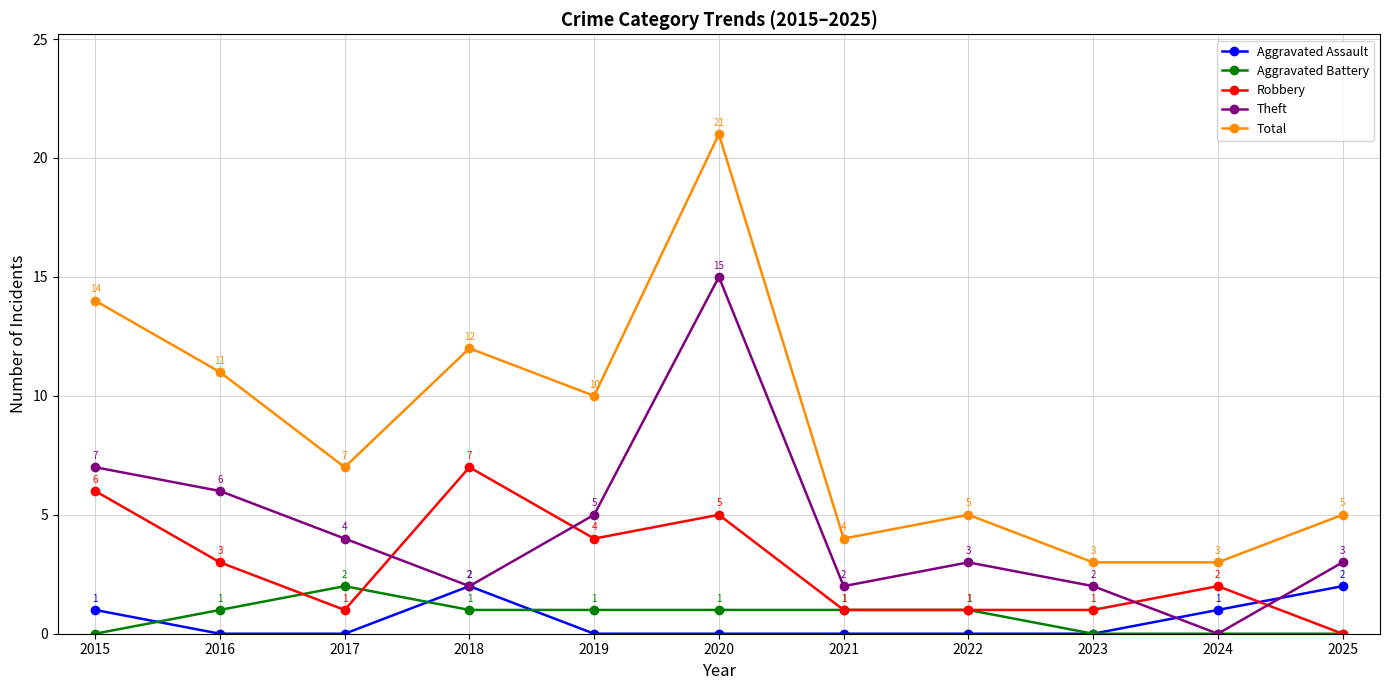

True or false: Total and Robbery intersect in this chart.

False